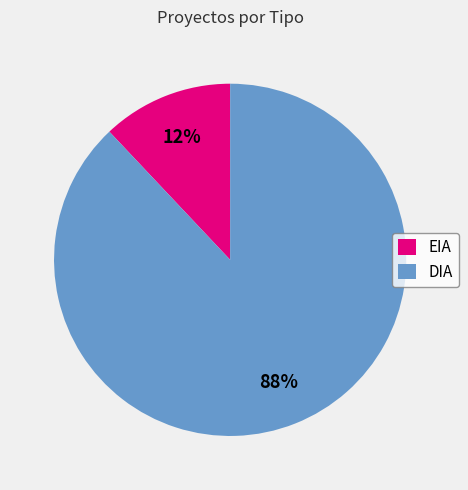

What is the largest slice in the pie chart?

DIA